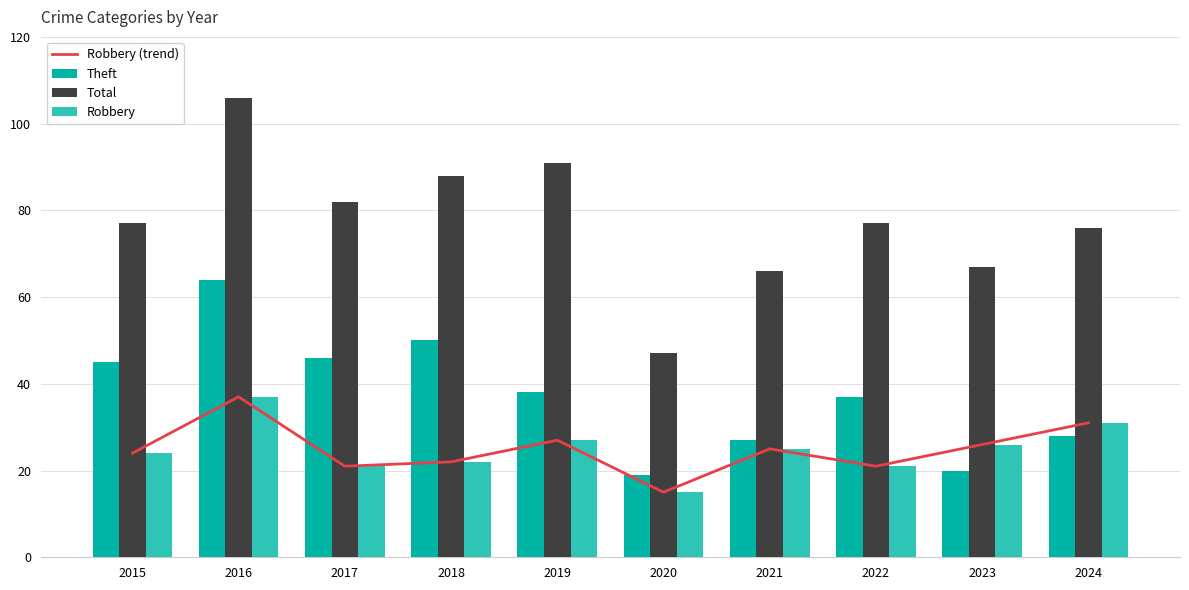

At which label is Total closest to 76?

2024